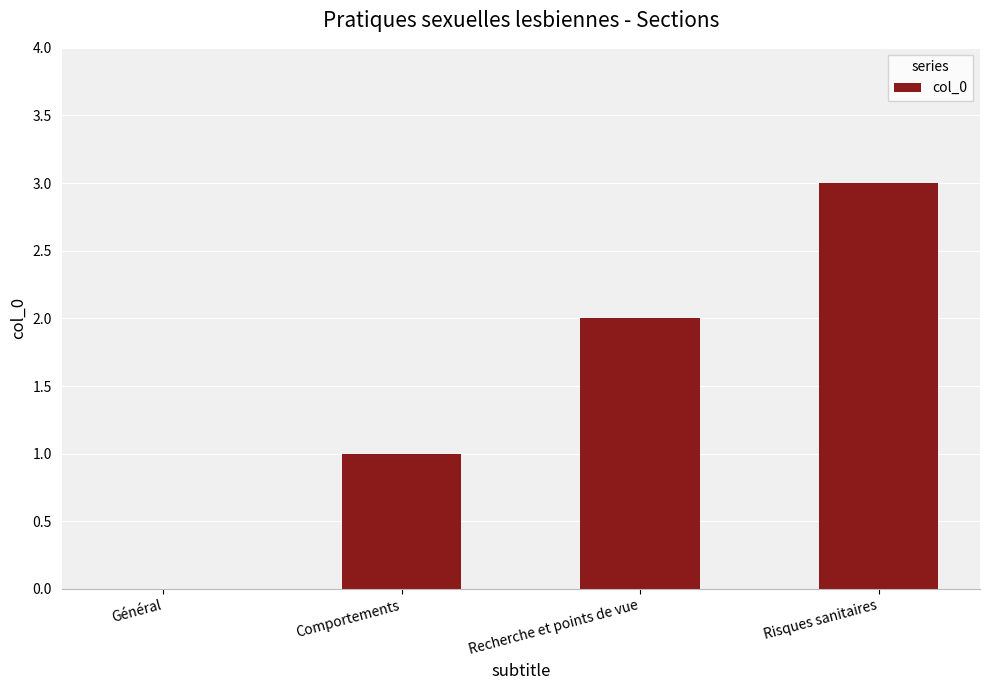

What is the sum of all values?

6